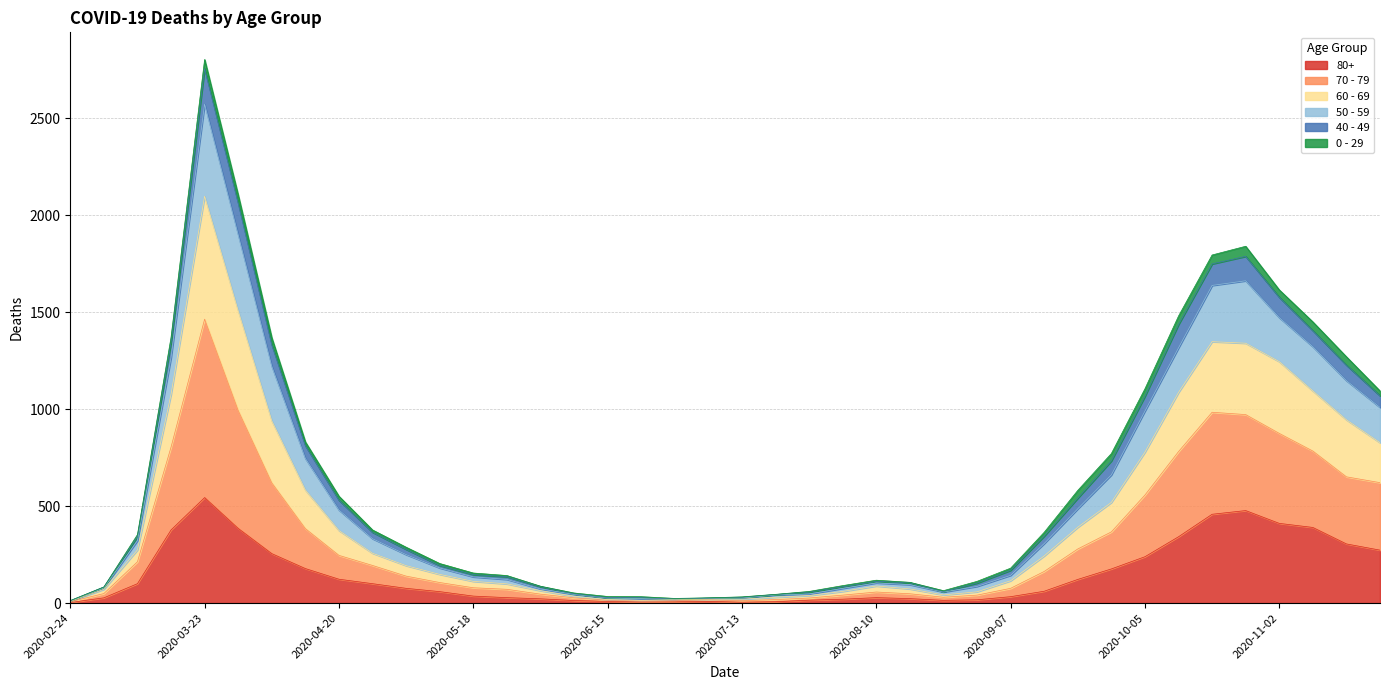

What is the difference between the highest and lowest values at 2020-09-28?

595